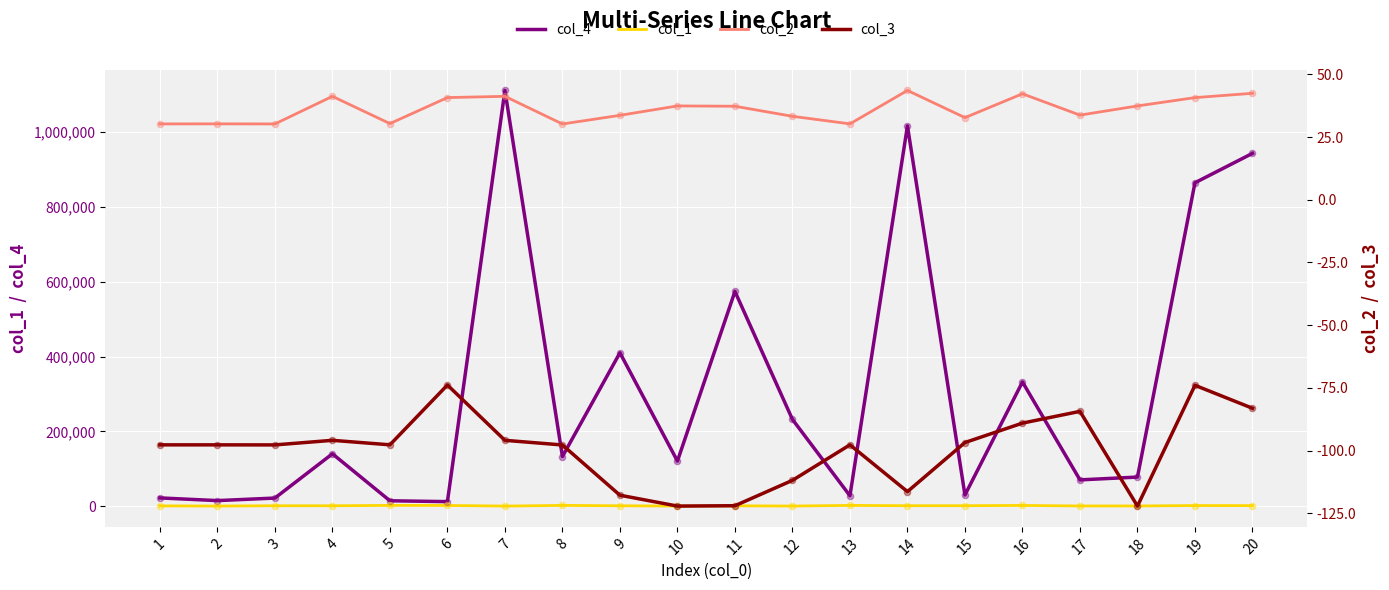

Is the value of col_1 at 15 greater than the value of col_4 at 5?

No